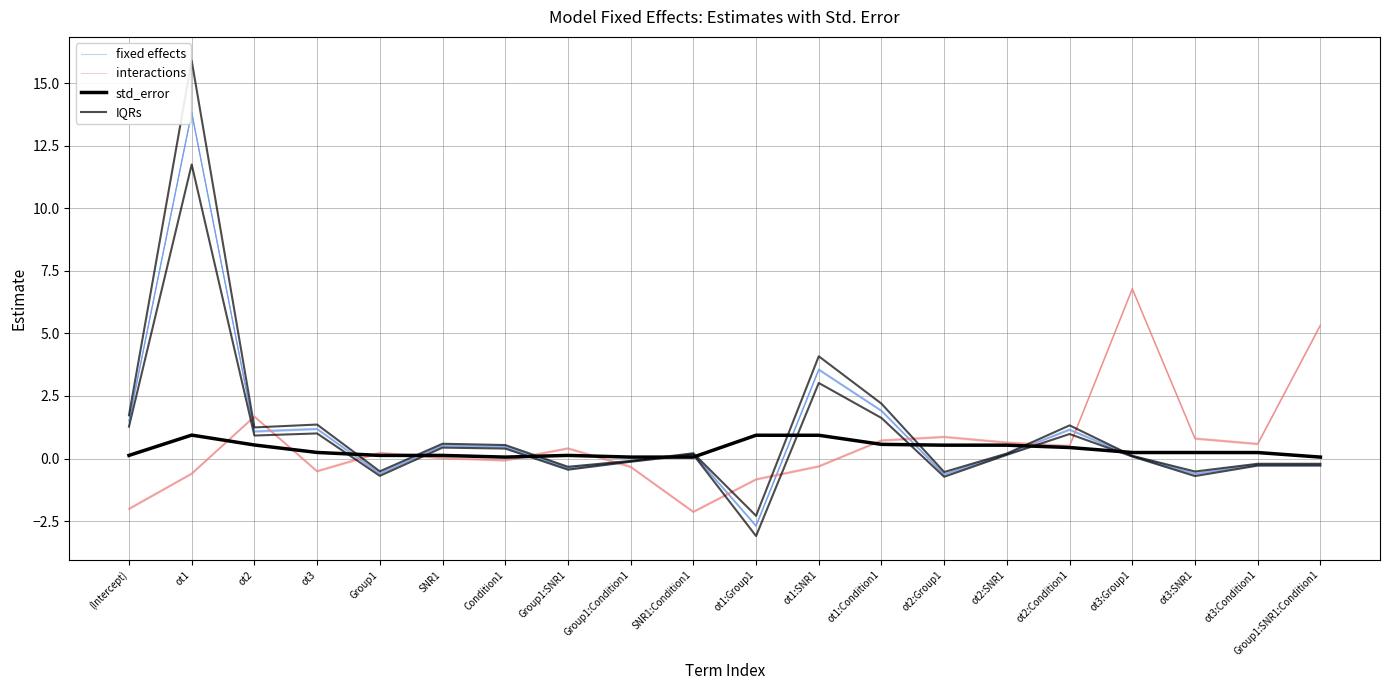

Is it true that IQRs equals -0.2 at ot2:Group1?

False